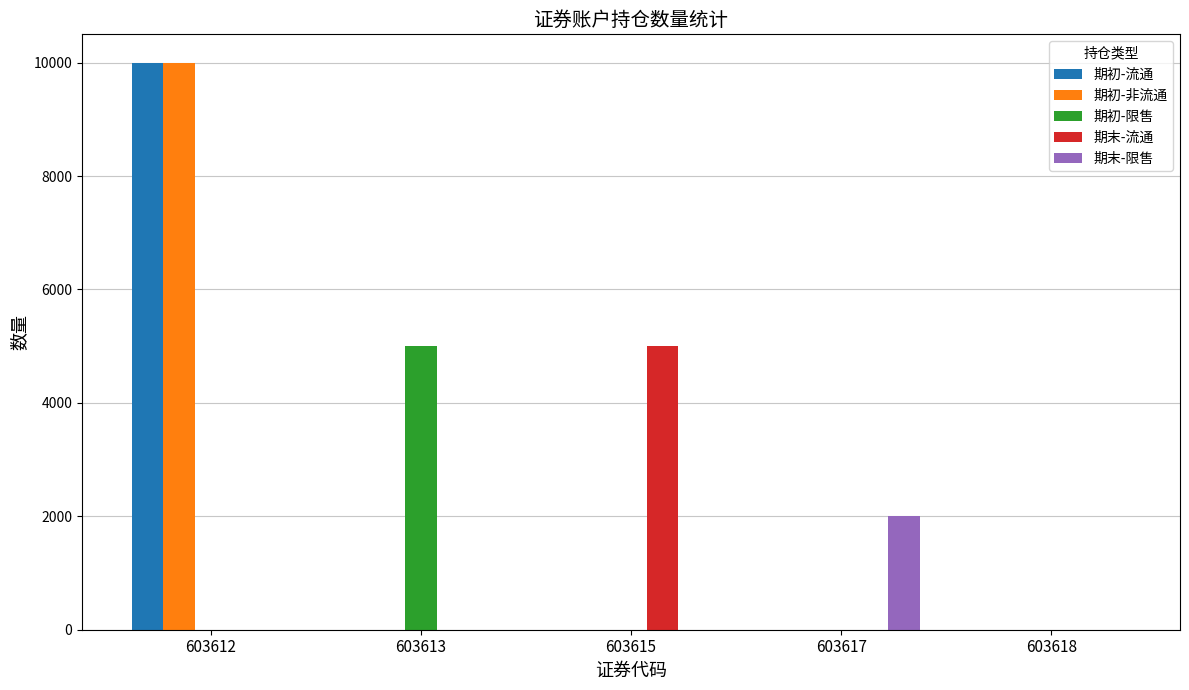

Does the chart contain stacked bars?

No